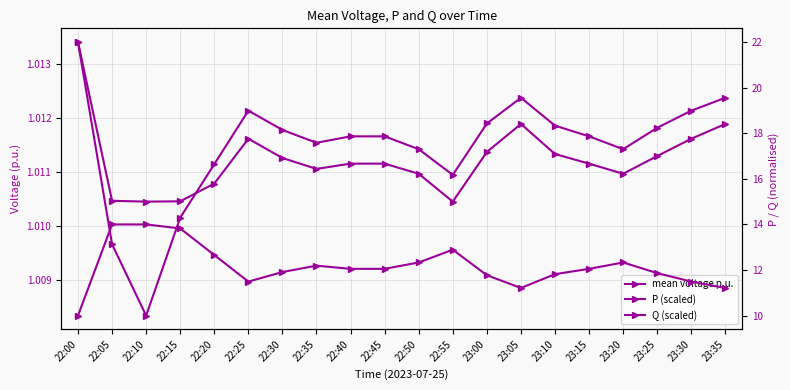

True or false: Q (scaled) and P (scaled) cross at least once.

False